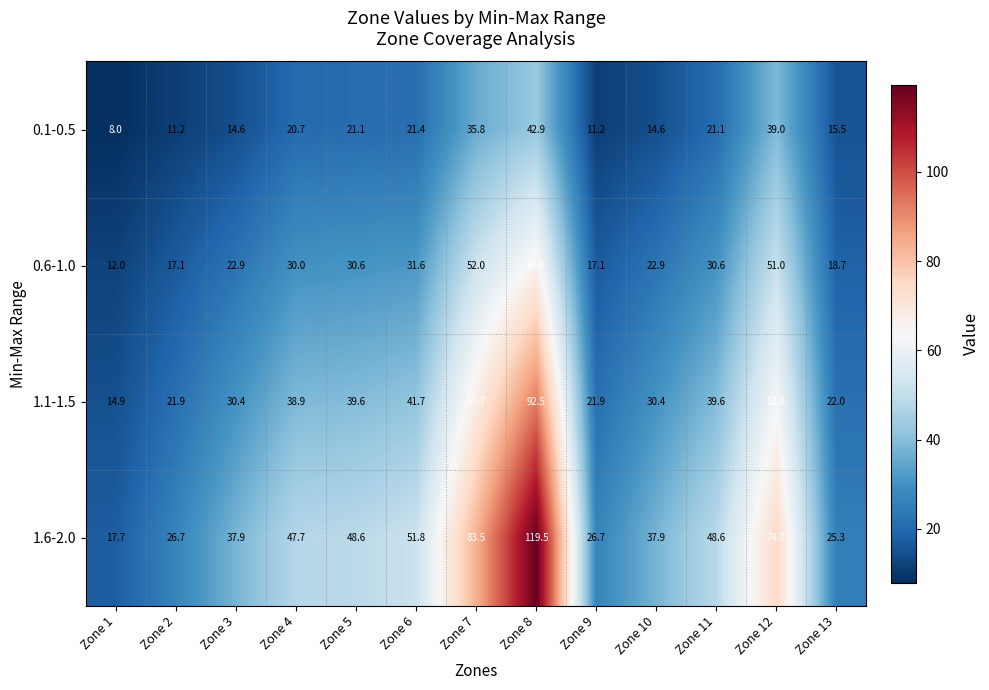

The value of 1.1-1.5 at Zone 11 is 39.6. True or false?

True